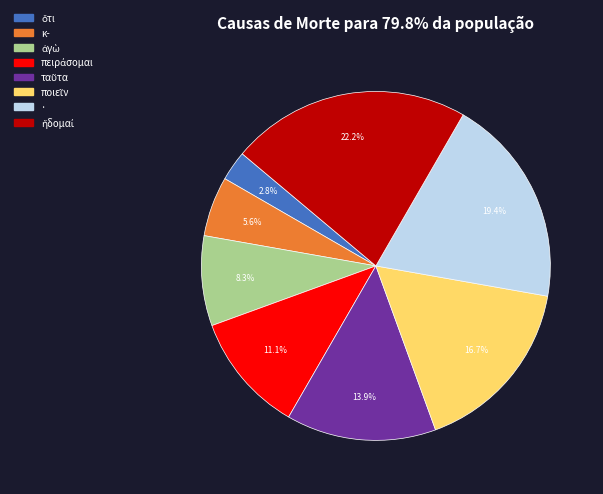

What portion of the pie excludes ·?

80.6%